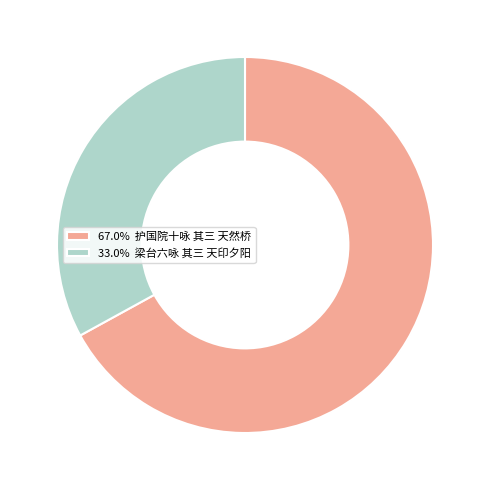

Does 67.0% 护国院十咏 其三 天然桥 represent more than half of the total?

Yes